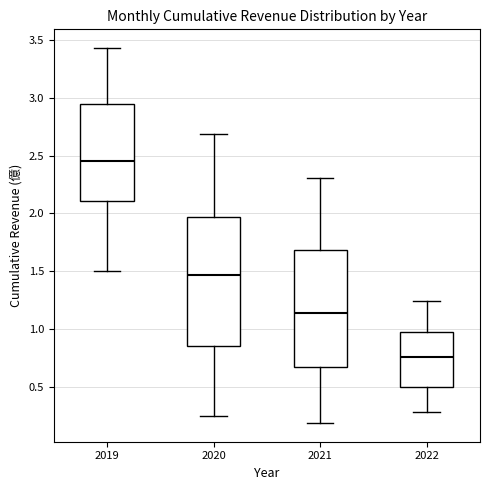

Reading left to right, read every box against the y-axis: the position of its median line, the range the box covers, and the ends of its whiskers. The values are not printed on the chart, so give them approximately, as read against the axis.

2019: median 2.45, box 2.10 to 2.95, whiskers 1.50 to 3.45
2020: median 1.45, box 0.85 to 1.95, whiskers 0.25 to 2.70
2021: median 1.15, box 0.65 to 1.70, whiskers 0.20 to 2.30
2022: median 0.75, box 0.50 to 0.95, whiskers 0.30 to 1.25